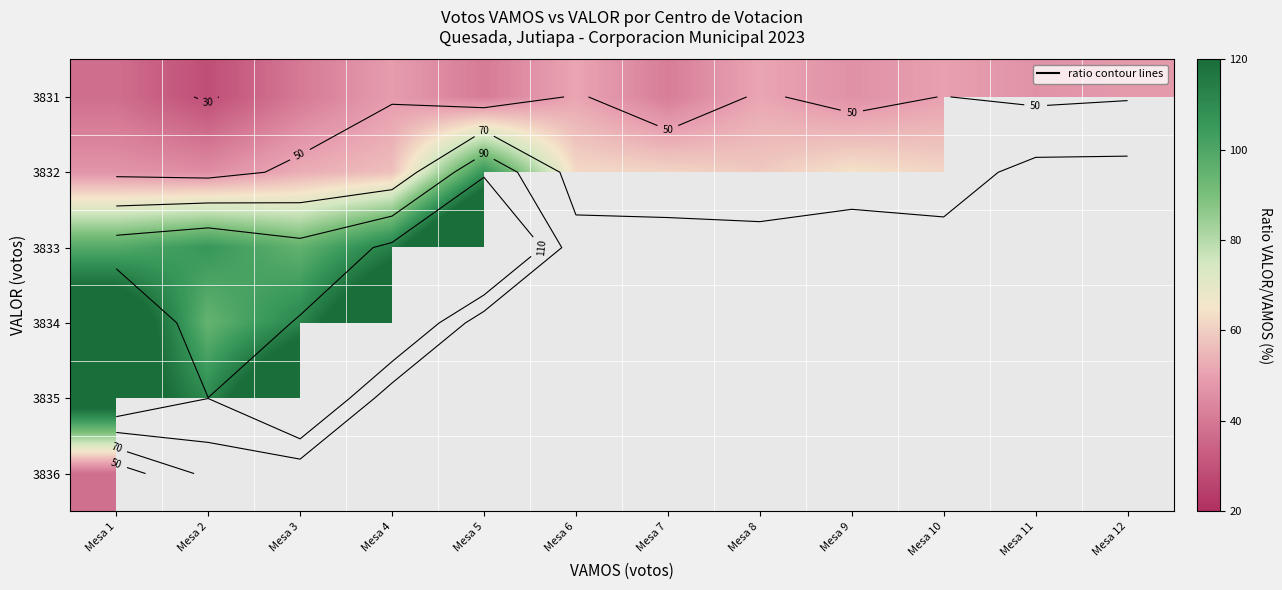

What is the minimum value shown in the chart?

28.6